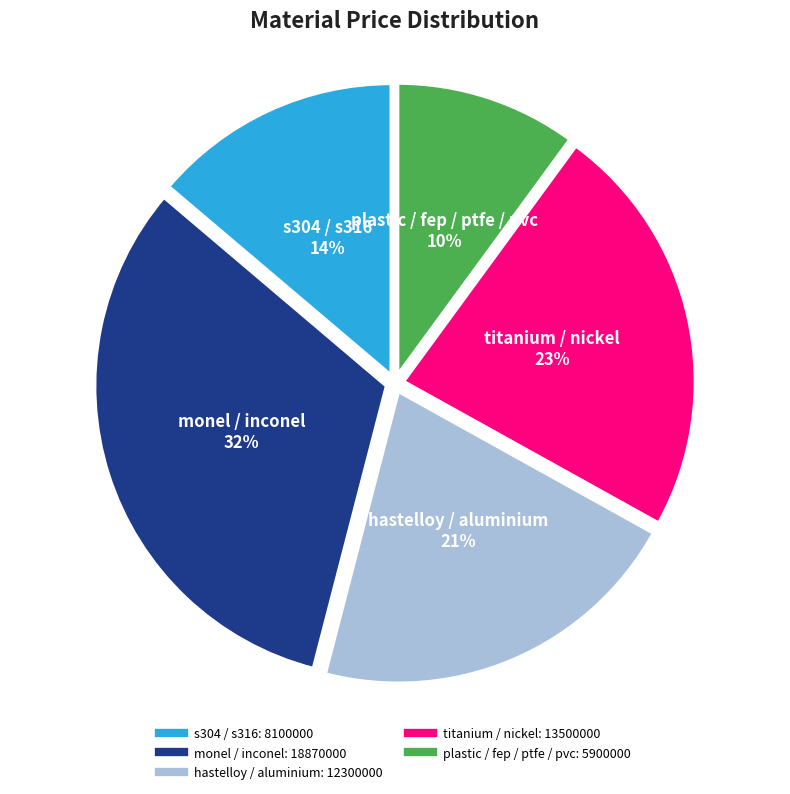

To the nearest percent, what is the difference between the largest and smallest slice percentages?

22%